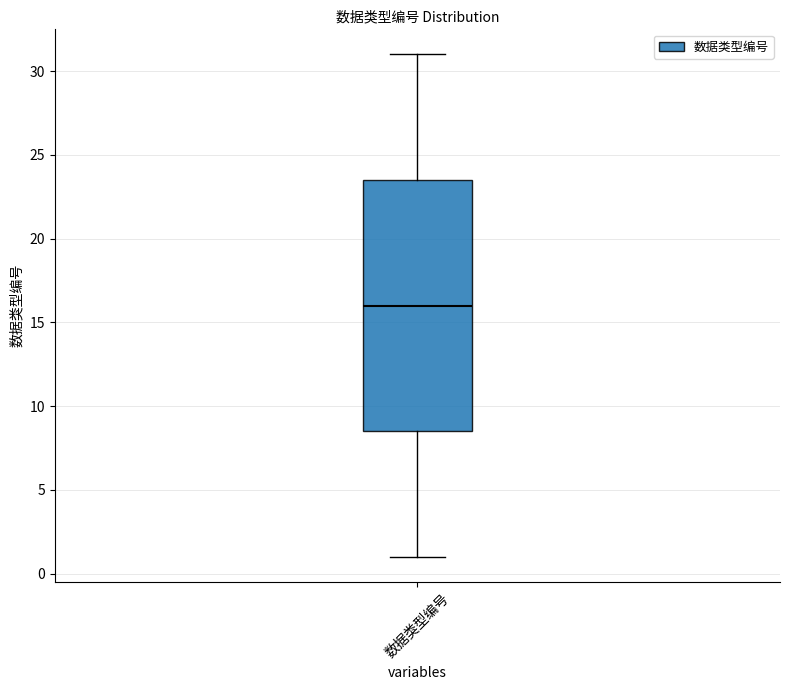

Read this box plot against the y-axis: the position of the median line, the range covered by the box, and the ends of both whiskers. The values are not printed on the chart, so give them approximately, as read against the axis.

median 16.0, box 8.5 to 23.5, whiskers 1.0 to 31.0